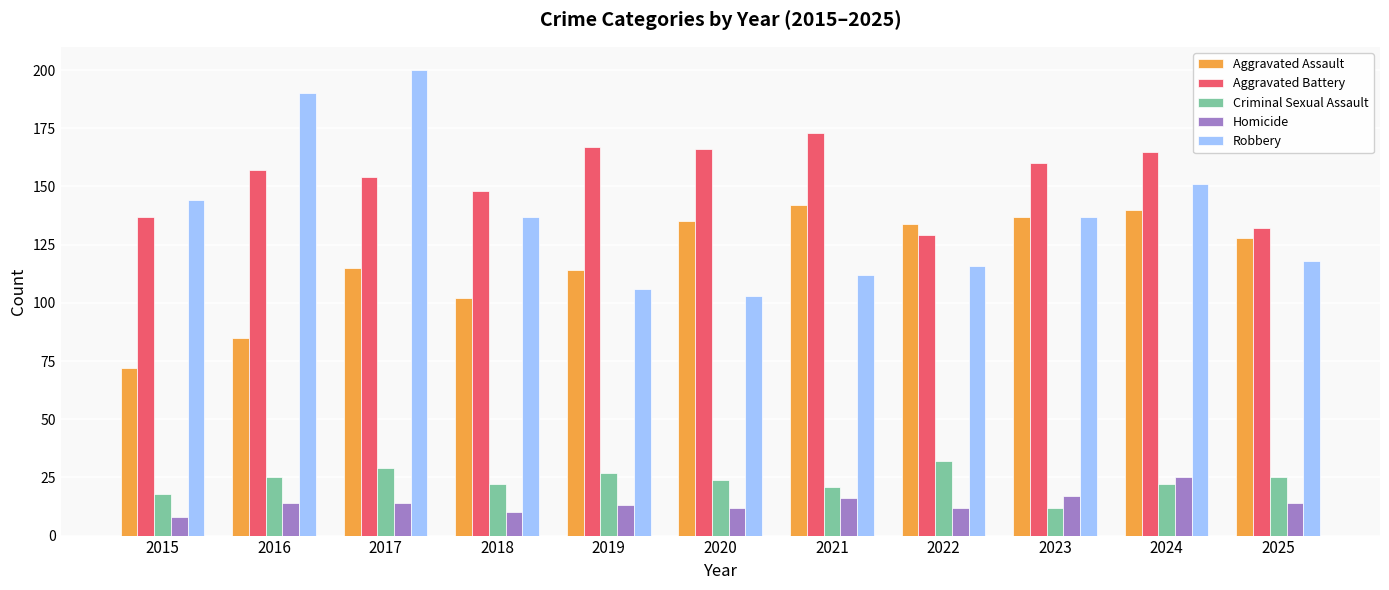

List the series in order of their peak value, lowest first.

Homicide, Criminal Sexual Assault, Aggravated Assault, Aggravated Battery, Robbery